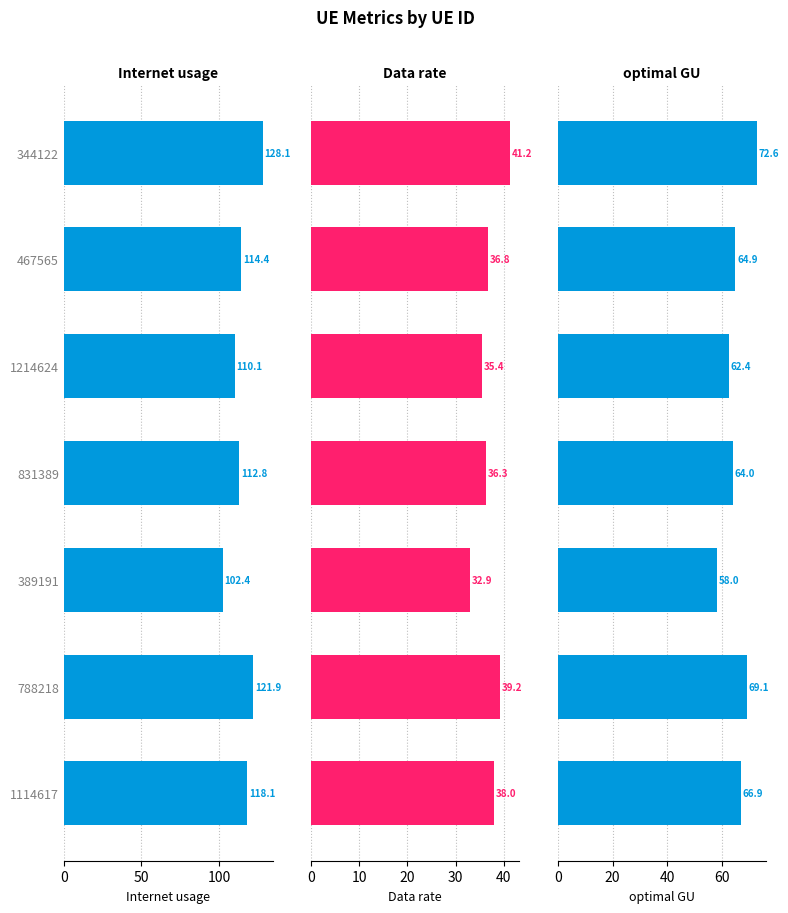

The value of Data rate at 467565 is 55.1. True or false?

False